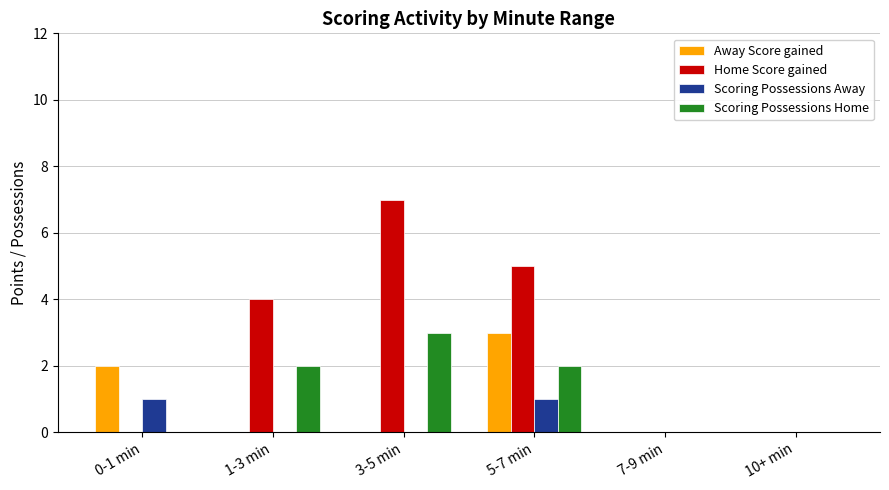

How many data points does each series have?

6